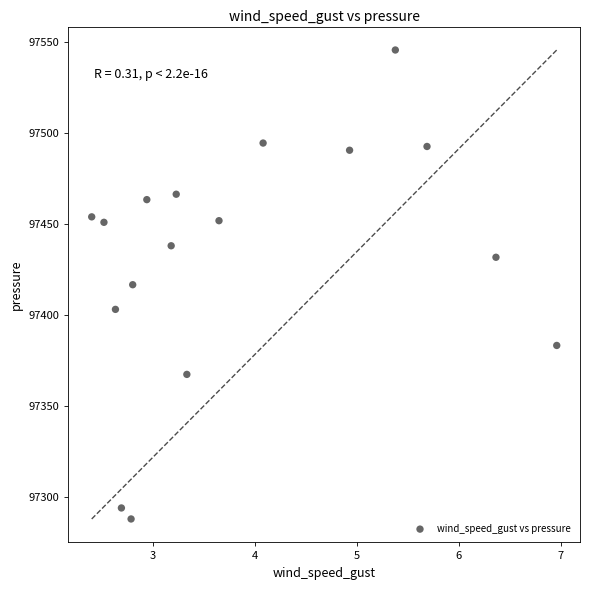

What is the range of X values (max minus min)?

4.6